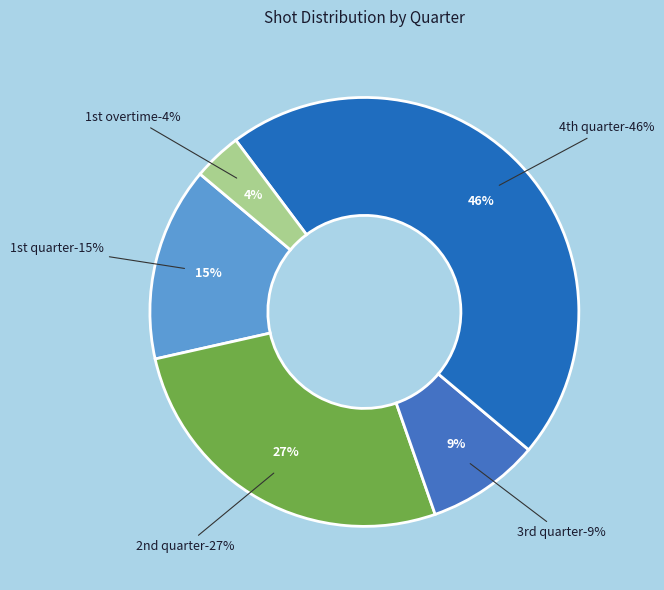

How many segments does this pie chart have?

5